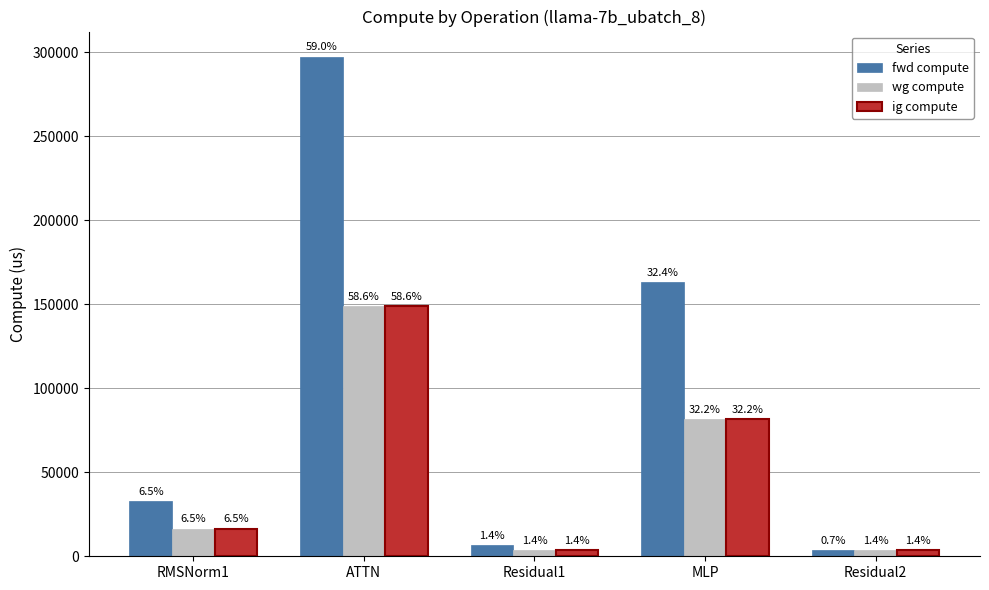

What are all the series names shown in the legend?

fwd compute, wg compute, ig compute